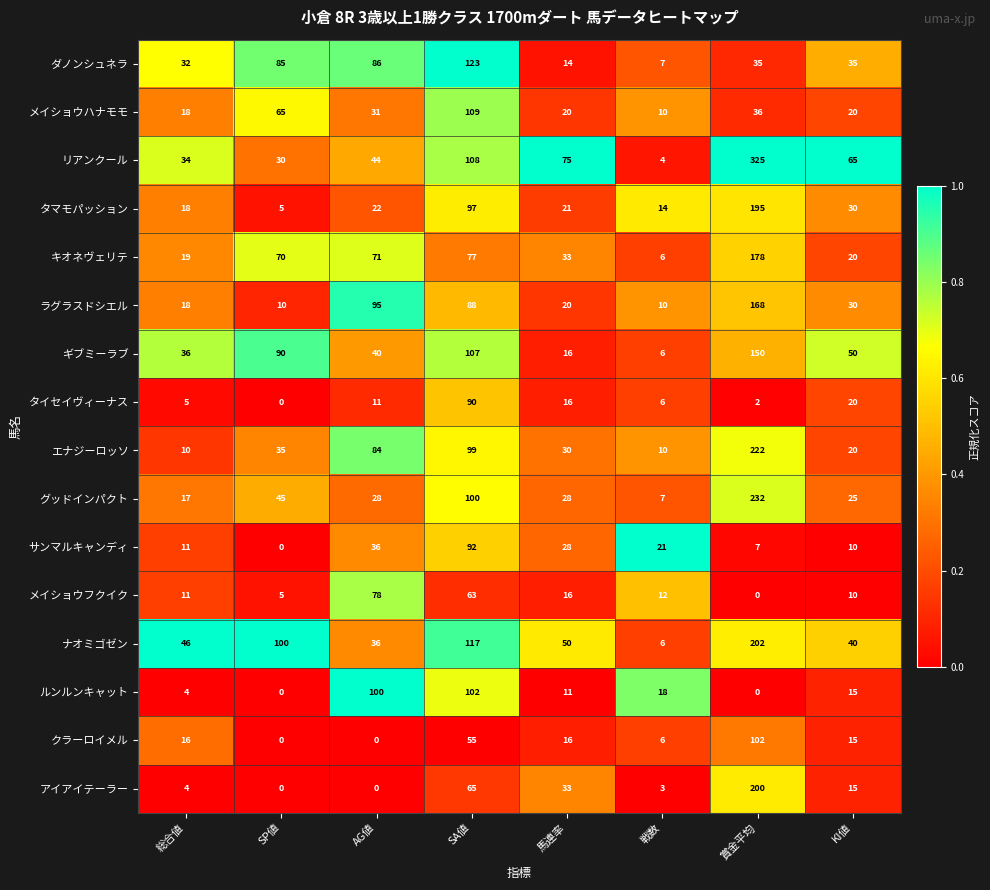

What is the total value across all series at AG値?

762